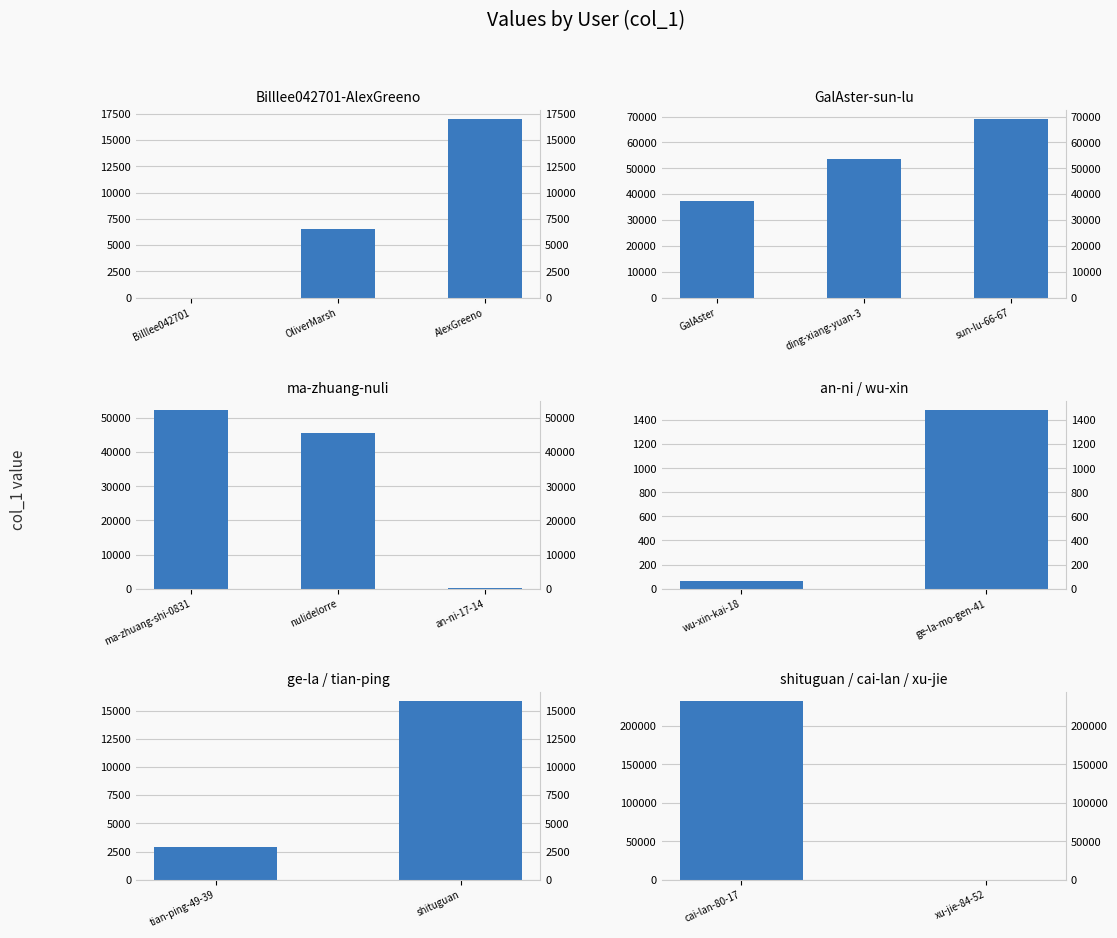

Are the bars grouped side by side (vs. stacked)?

No